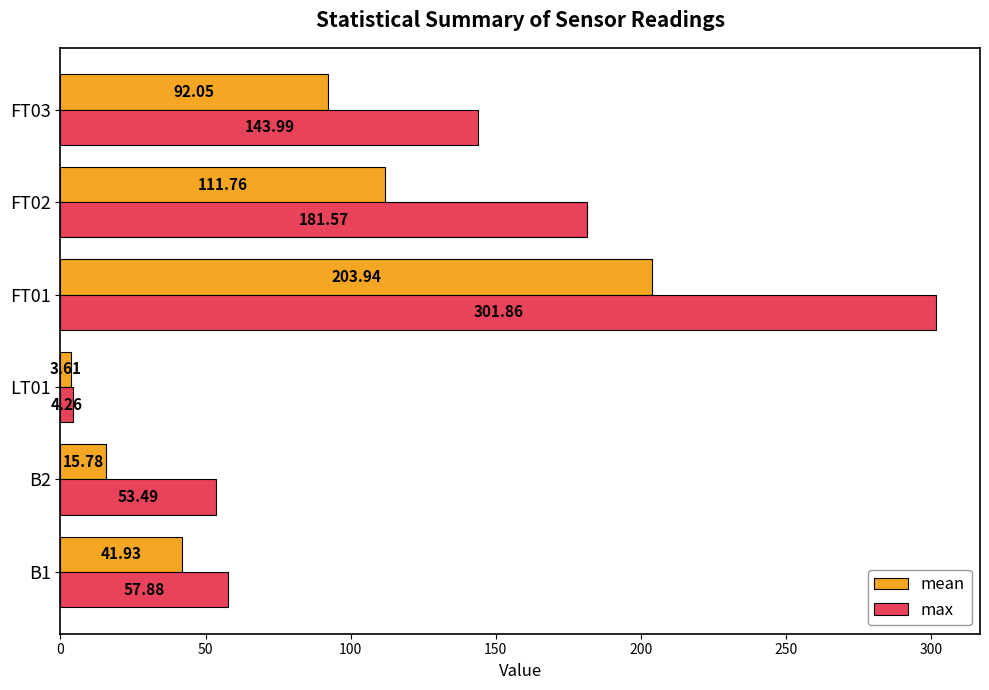

What is the difference between the max values at FT03 and B2?

90.5